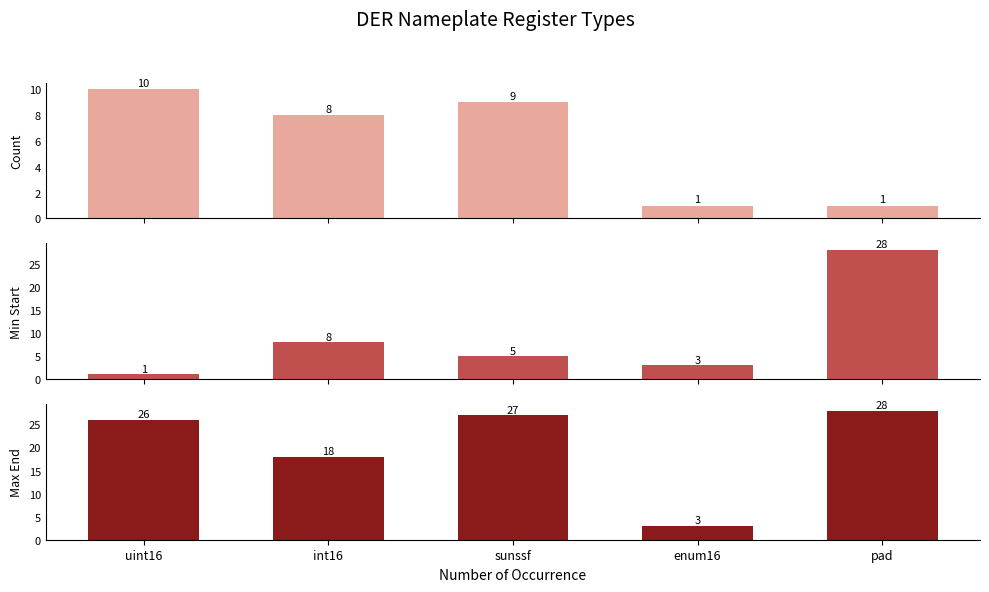

Which series has the widest spread of values?

Min Start